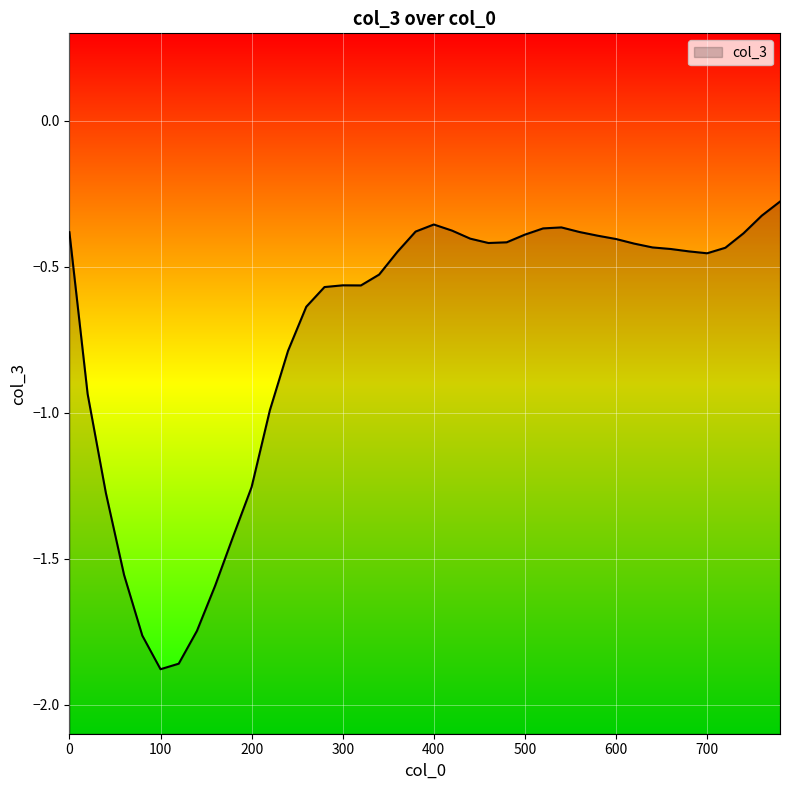

Reading left to right, what are all the values shown in this chart?

0=-0.4	20=-0.9	40=-1.3	60=-1.6	80=-1.8	100=-1.9	120=-1.9	140=-1.7	160=-1.6	180=-1.4	200=-1.3	220=-1.0	240=-0.8	260=-0.6	280=-0.6	300=-0.6	320=-0.6	340=-0.5	360=-0.4	380=-0.4	400=-0.4	420=-0.4	440=-0.4	460=-0.4	480=-0.4	500=-0.4	520=-0.4	540=-0.4	560=-0.4	580=-0.4	600=-0.4	620=-0.4	640=-0.4	660=-0.4	680=-0.4	700=-0.5	720=-0.4	740=-0.4	760=-0.3	780=-0.3